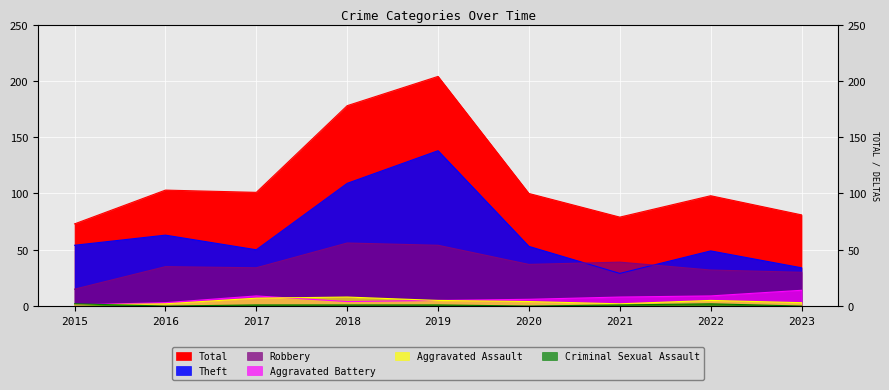

Is the value of Aggravated Battery at 2021 greater than the value of Criminal Sexual Assault at 2015?

Yes